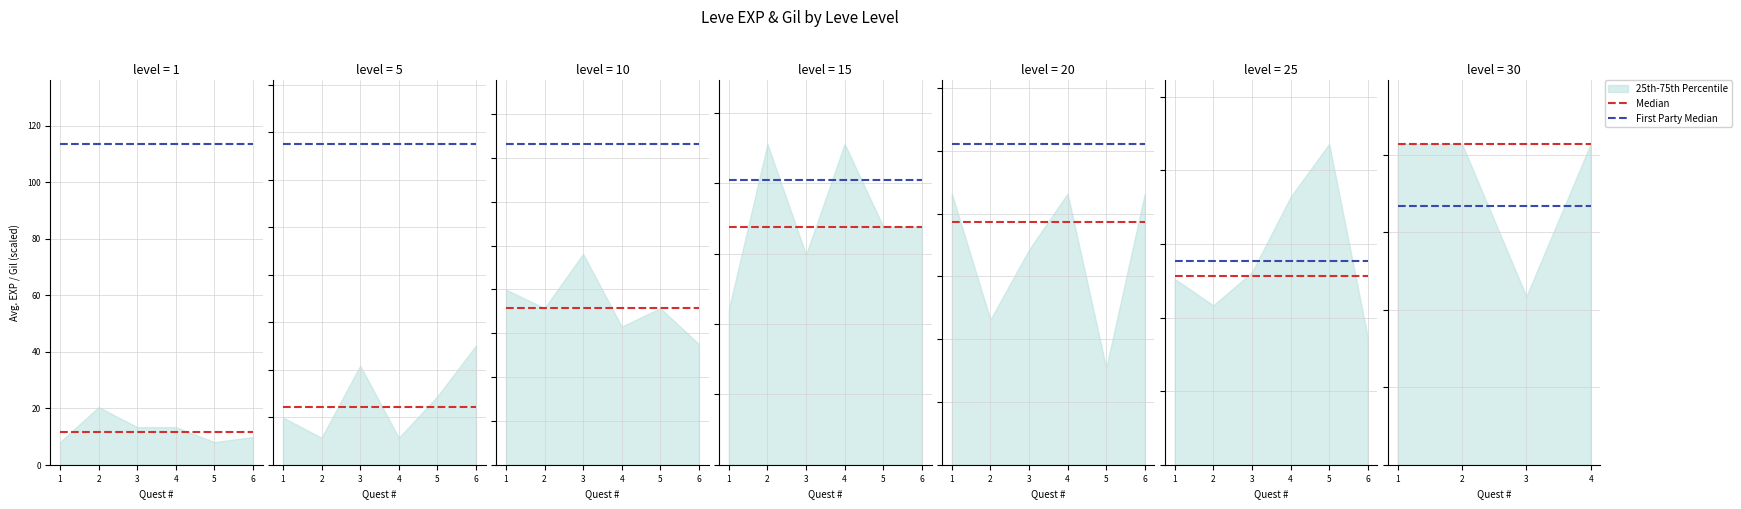

How many data points does each series have?

4